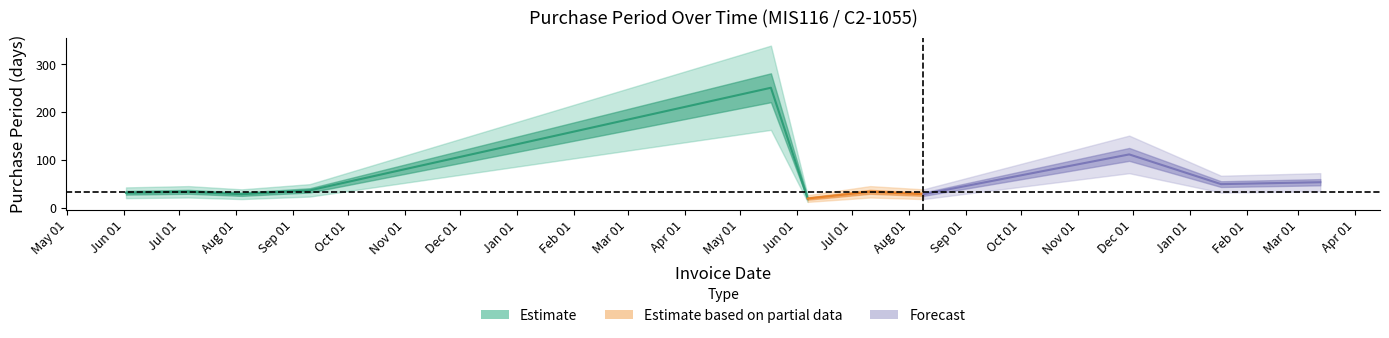

Reading right to left, transcribe all the data shown in this chart.

54	50	112	29	34	20	251	37	29	34	32